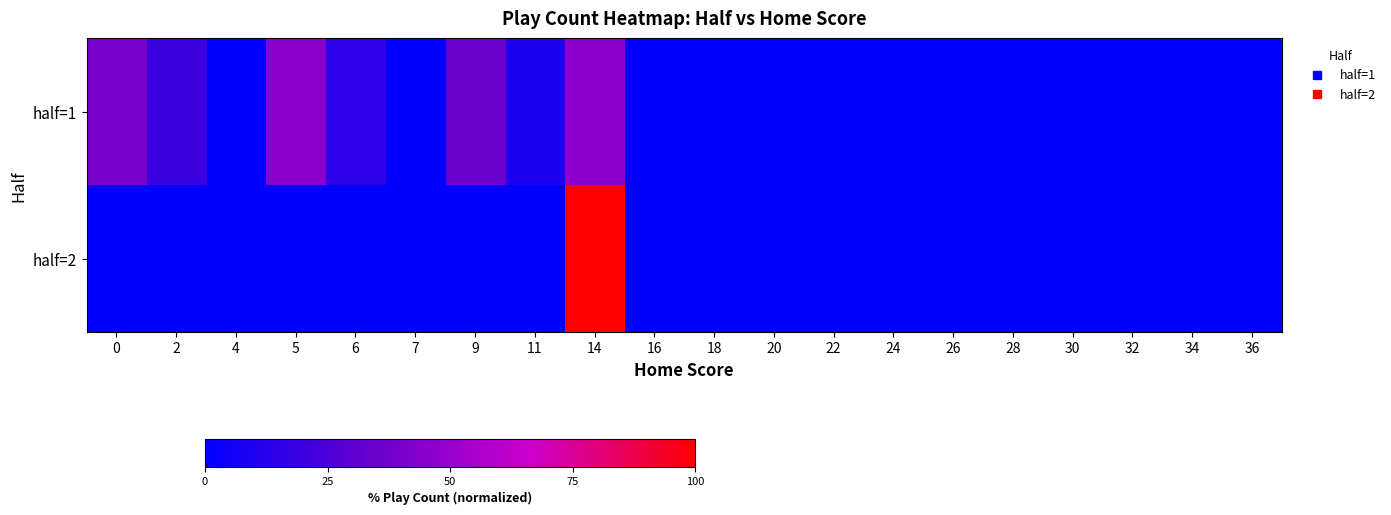

Between 22 and 36, which is larger?

22